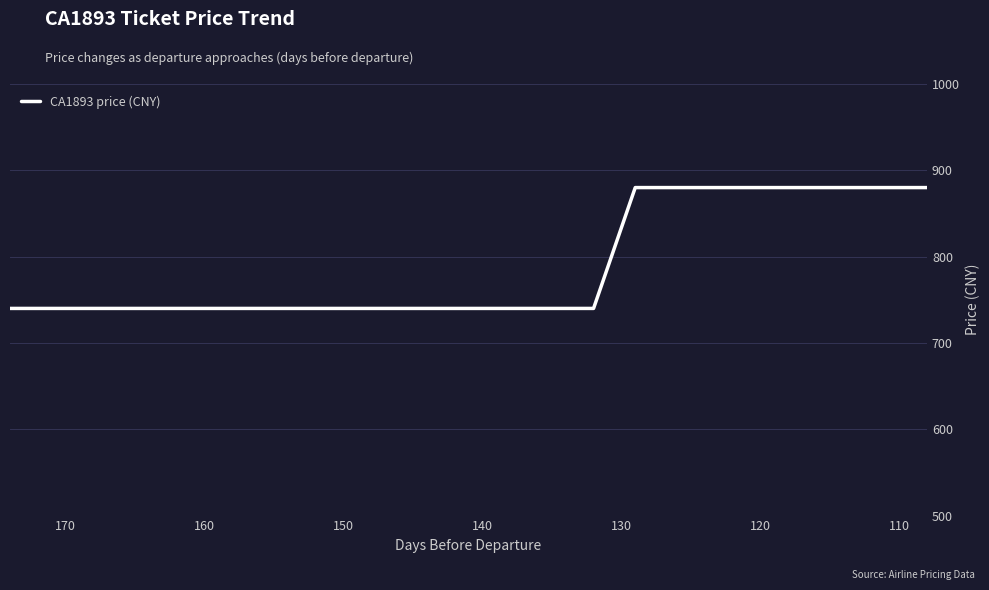

What is the ratio of the value at 150 to the value at 180?

1.0